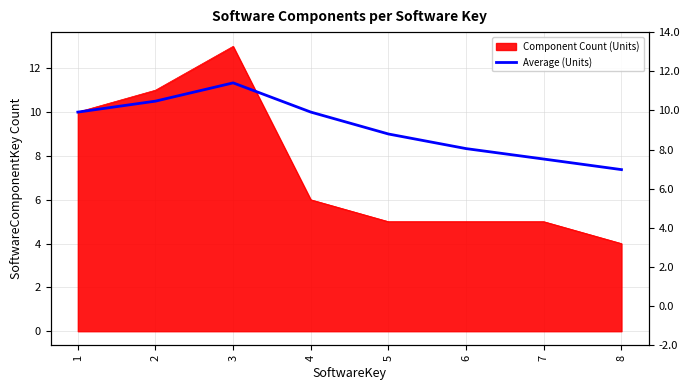

Reading left to right, what are all the values shown in this chart?

1=10.0	2=10.5	3=11.3	4=10.0	5=9.0	6=8.3	7=7.9	8=7.4